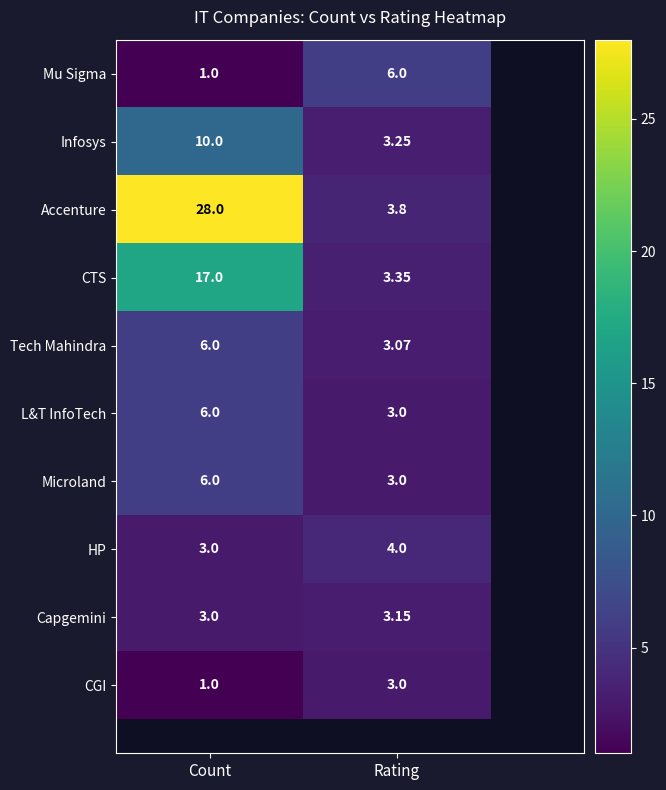

At which category is the sum across all series the highest?

Count